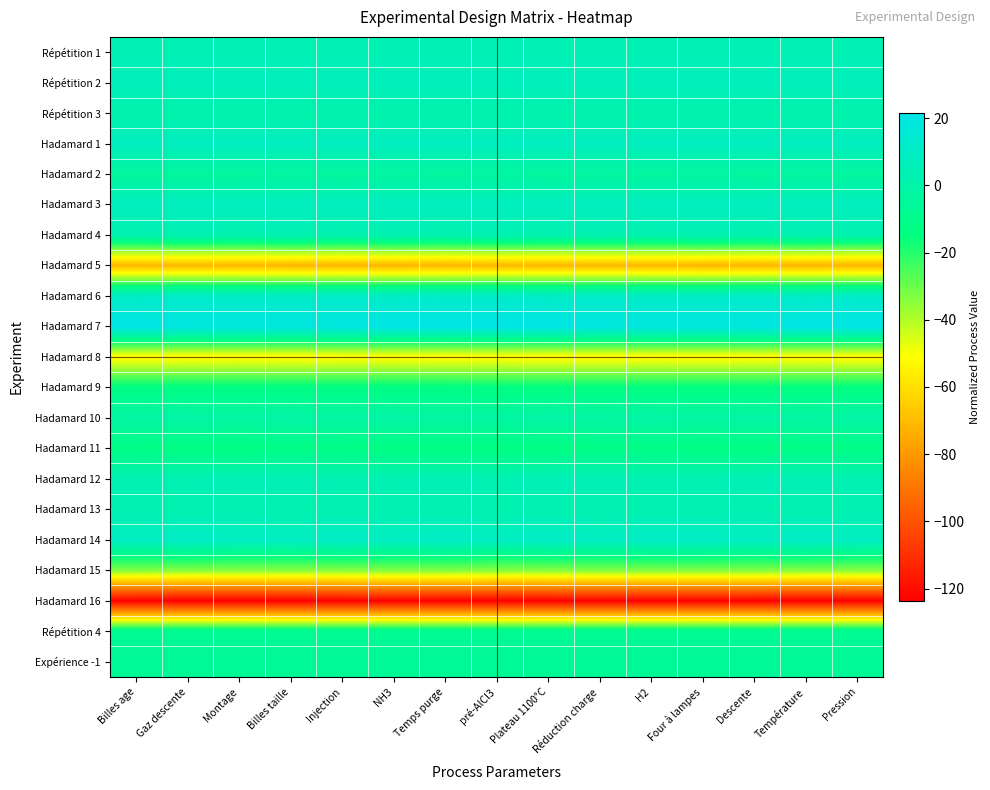

Which series has the widest spread of values?

Hadamard 14